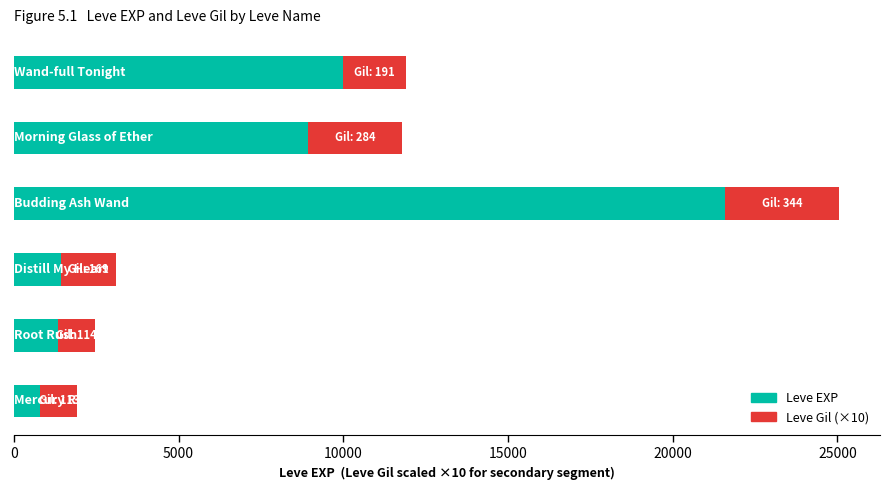

What is the highest value of the Leve EXP series?

21600